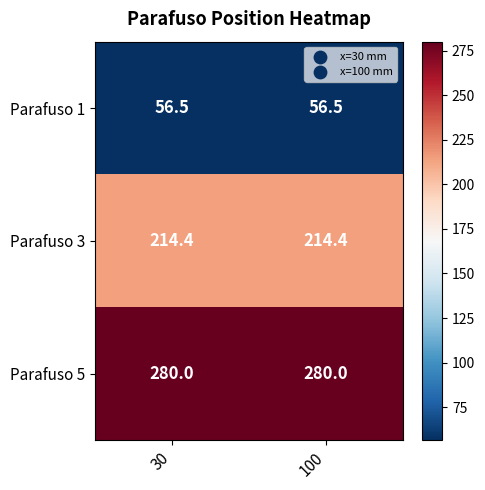

What is the minimum value shown in the chart?

56.5